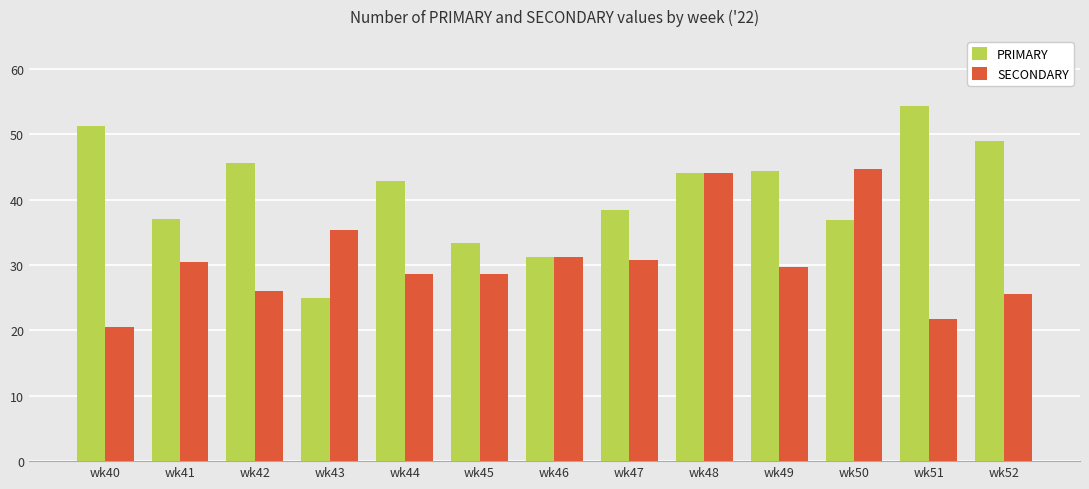

Is it true that PRIMARY equals 54.3 at wk51?

True